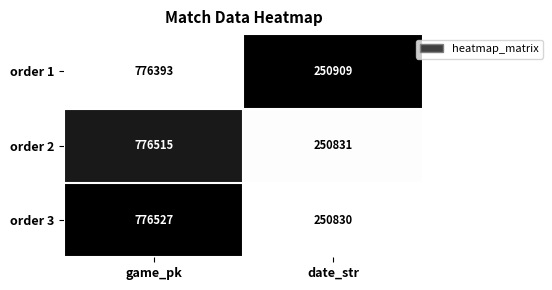

True or false: order 2 has a value of 1192638 at game_pk.

False